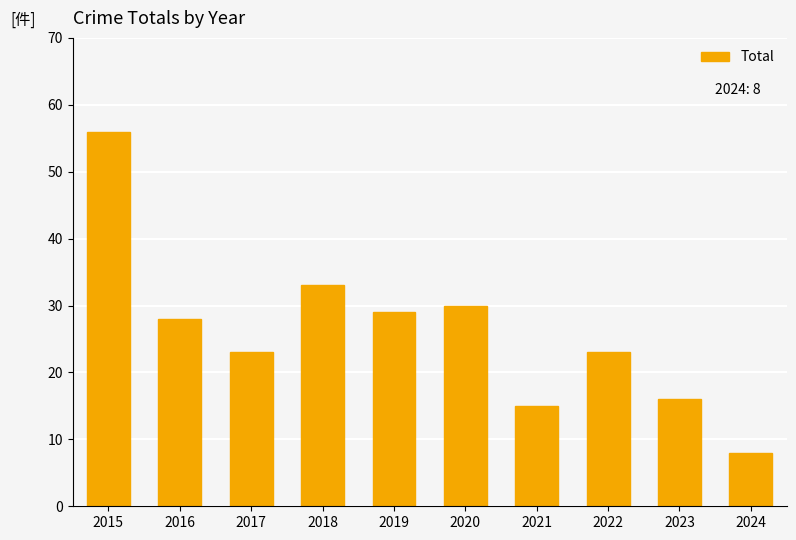

Which label corresponds to the largest value in the chart?

2015